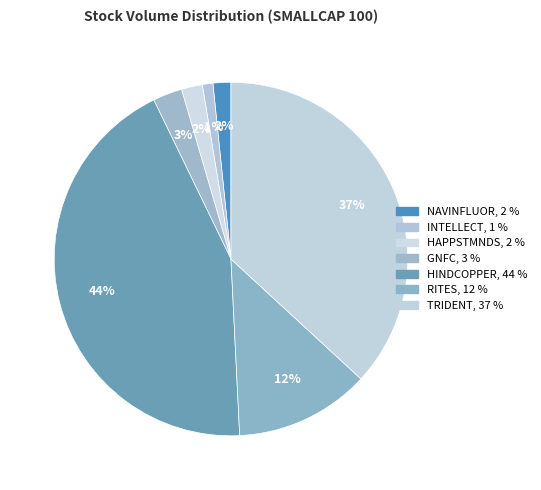

How many slices are in this pie chart?

7